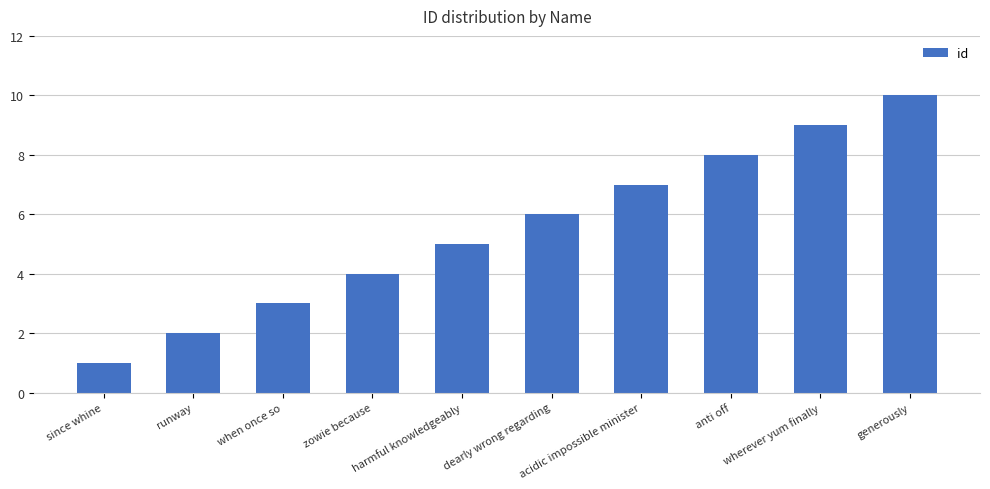

Count the values in the range 3 to 8.

6